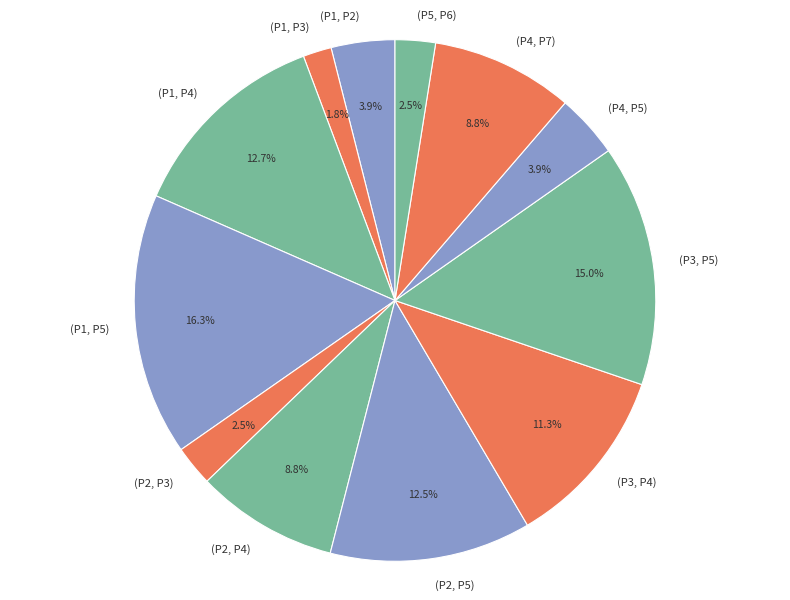

To the nearest percent, what percentage of the pie is (P4, P5)?

4%